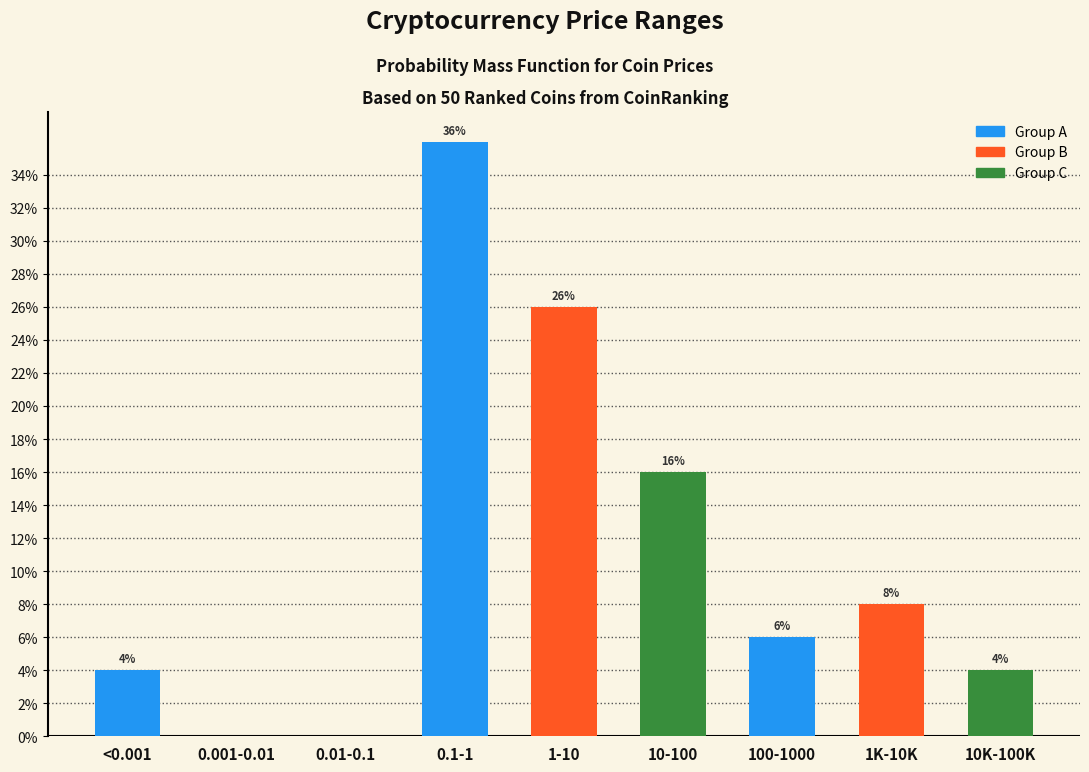

Reading left to right, extract all data points from this chart.

<0.001=4	0.001-0.01=0	0.01-0.1=0	0.1-1=36	1-10=26	10-100=16	100-1000=6	1K-10K=8	10K-100K=4